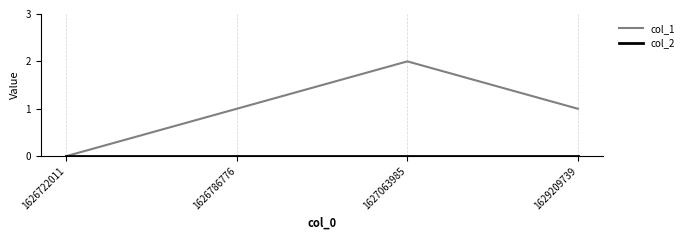

What is the difference between the maximum and minimum values in the col_1 series?

2